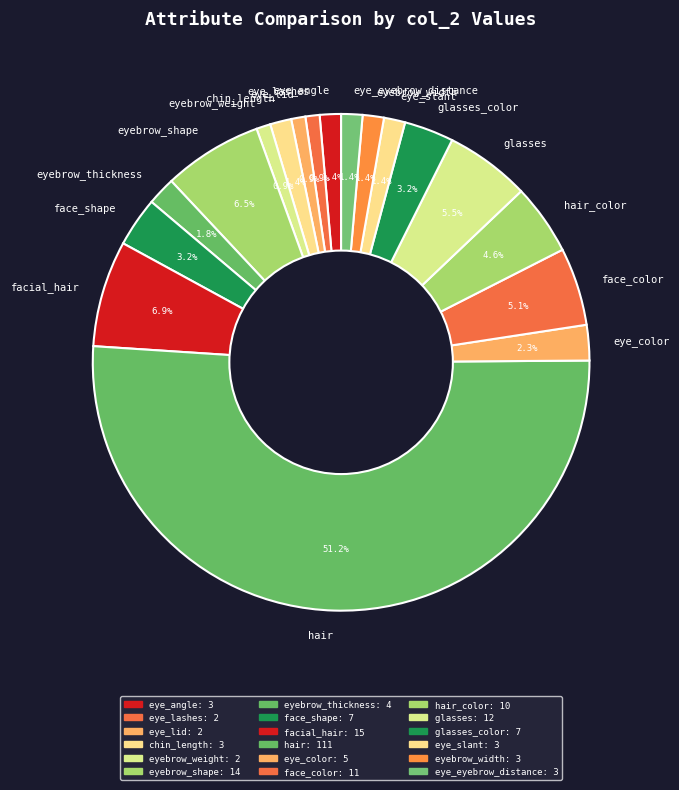

True or false: eyebrow_weight accounts for 1% of the total.

True